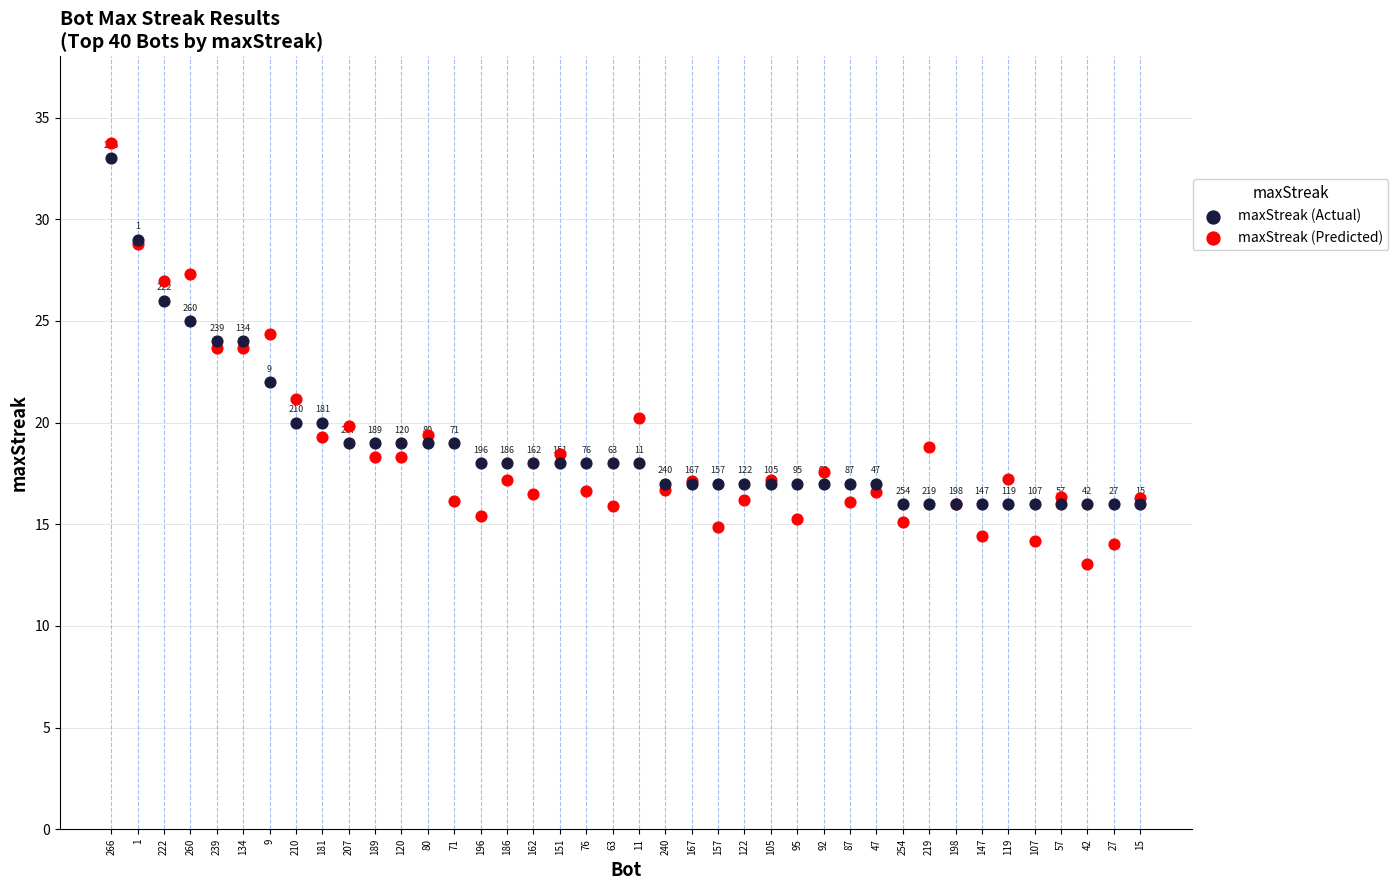

Which series reaches the minimum Y coordinate?

maxStreak (Predicted)